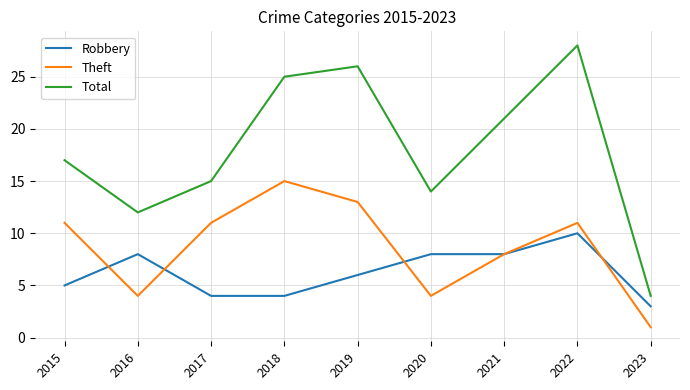

What are all the series names shown in the legend?

Robbery, Theft, Total